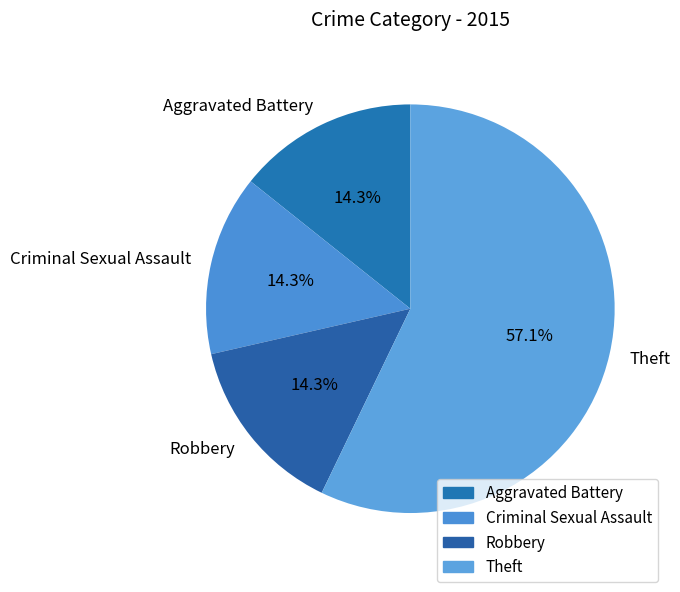

Is it true that Criminal Sexual Assault is 20% of the pie?

False